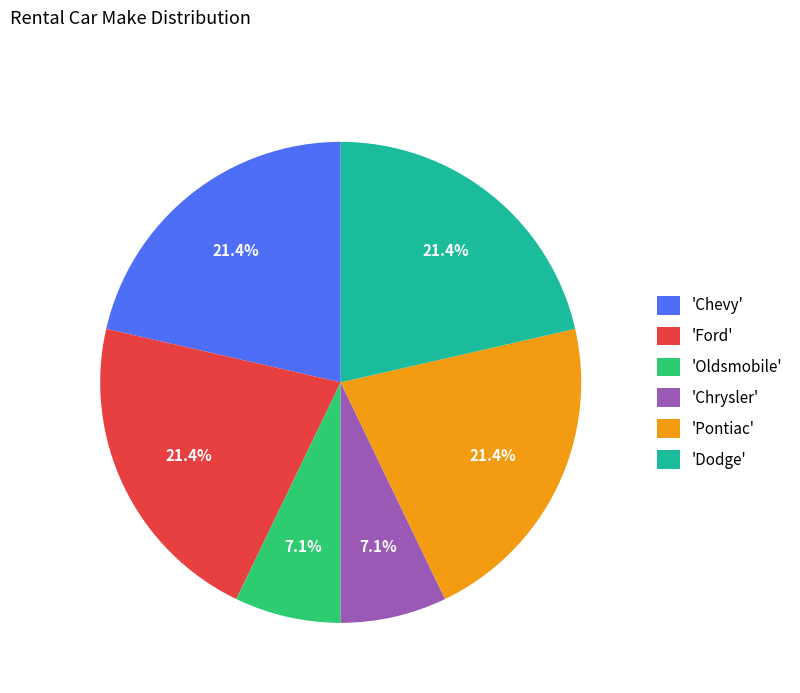

Approximately how many times larger is the value at 'Chrysler' compared to 'Chevy'?

0.3